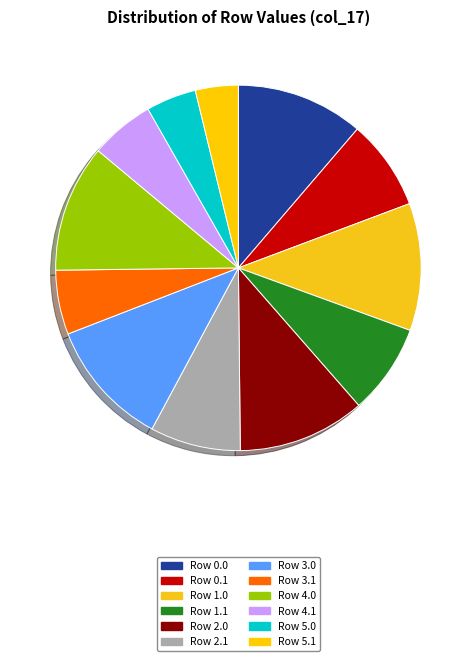

What is the change in value from Row 4.0 to Row 5.0?

-300.0